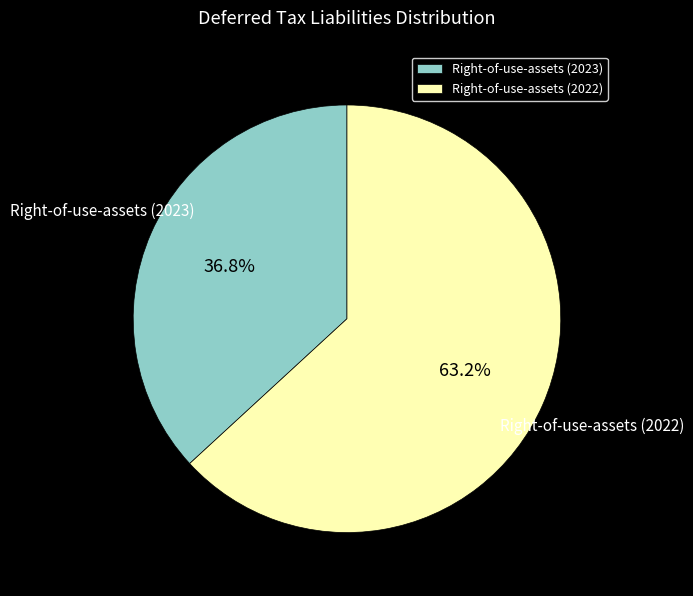

Count the number of slices in the pie.

2